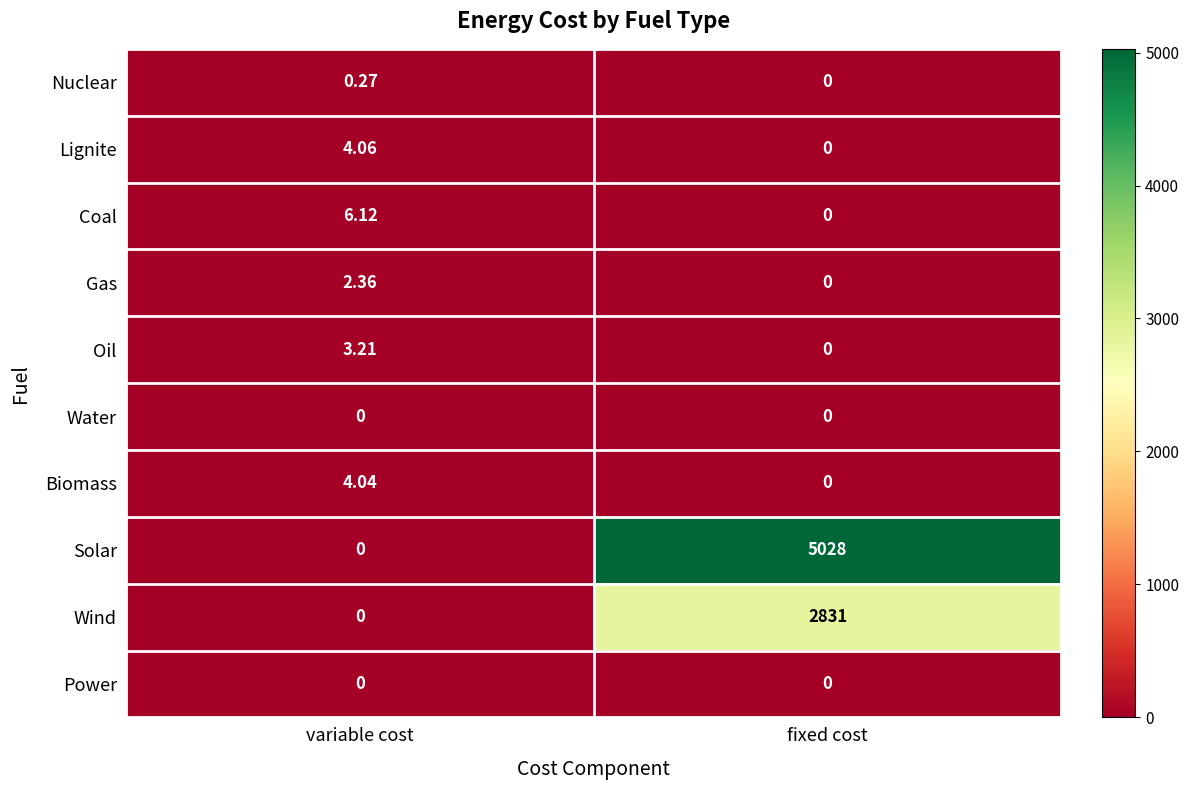

What is the total value across all series at variable cost?

20.1